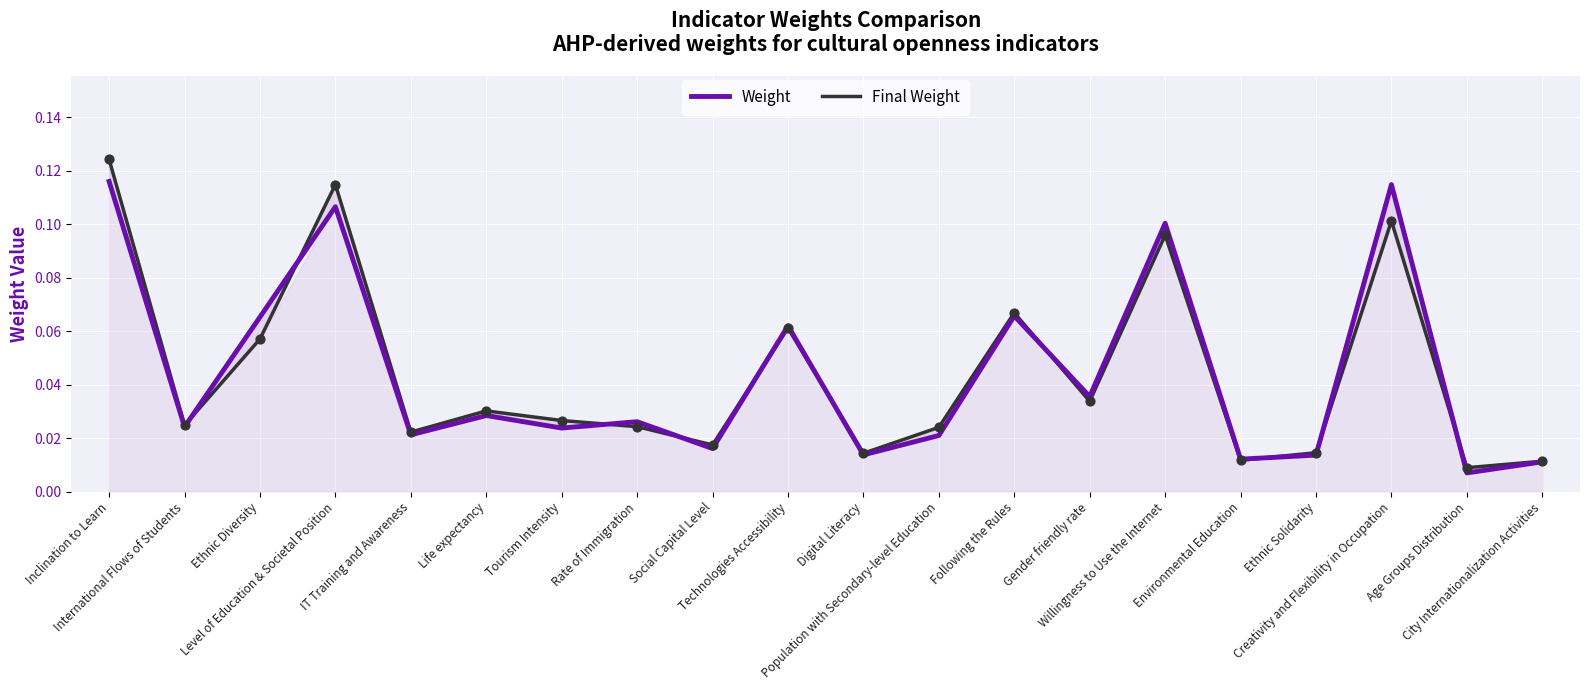

At which category is the sum across all series the highest?

Inclination to Learn